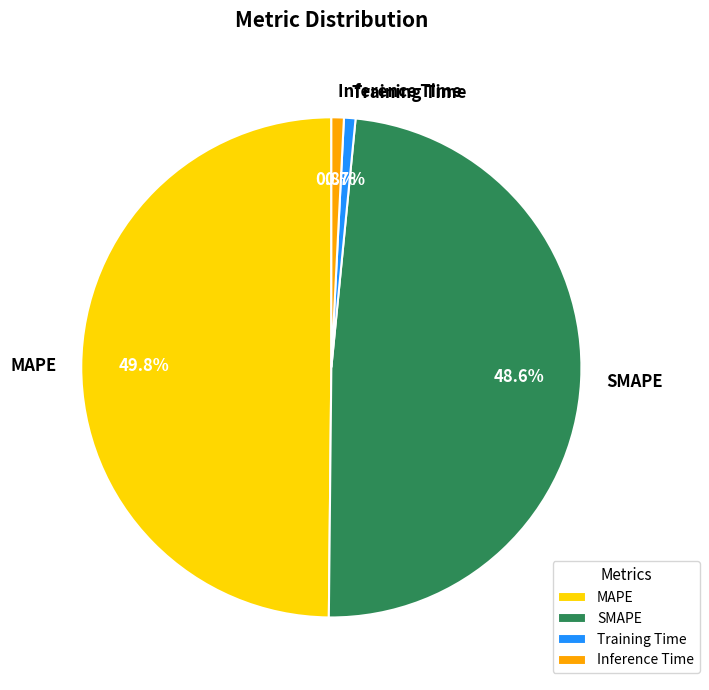

To the nearest percent, what portion does Training Time represent?

1%